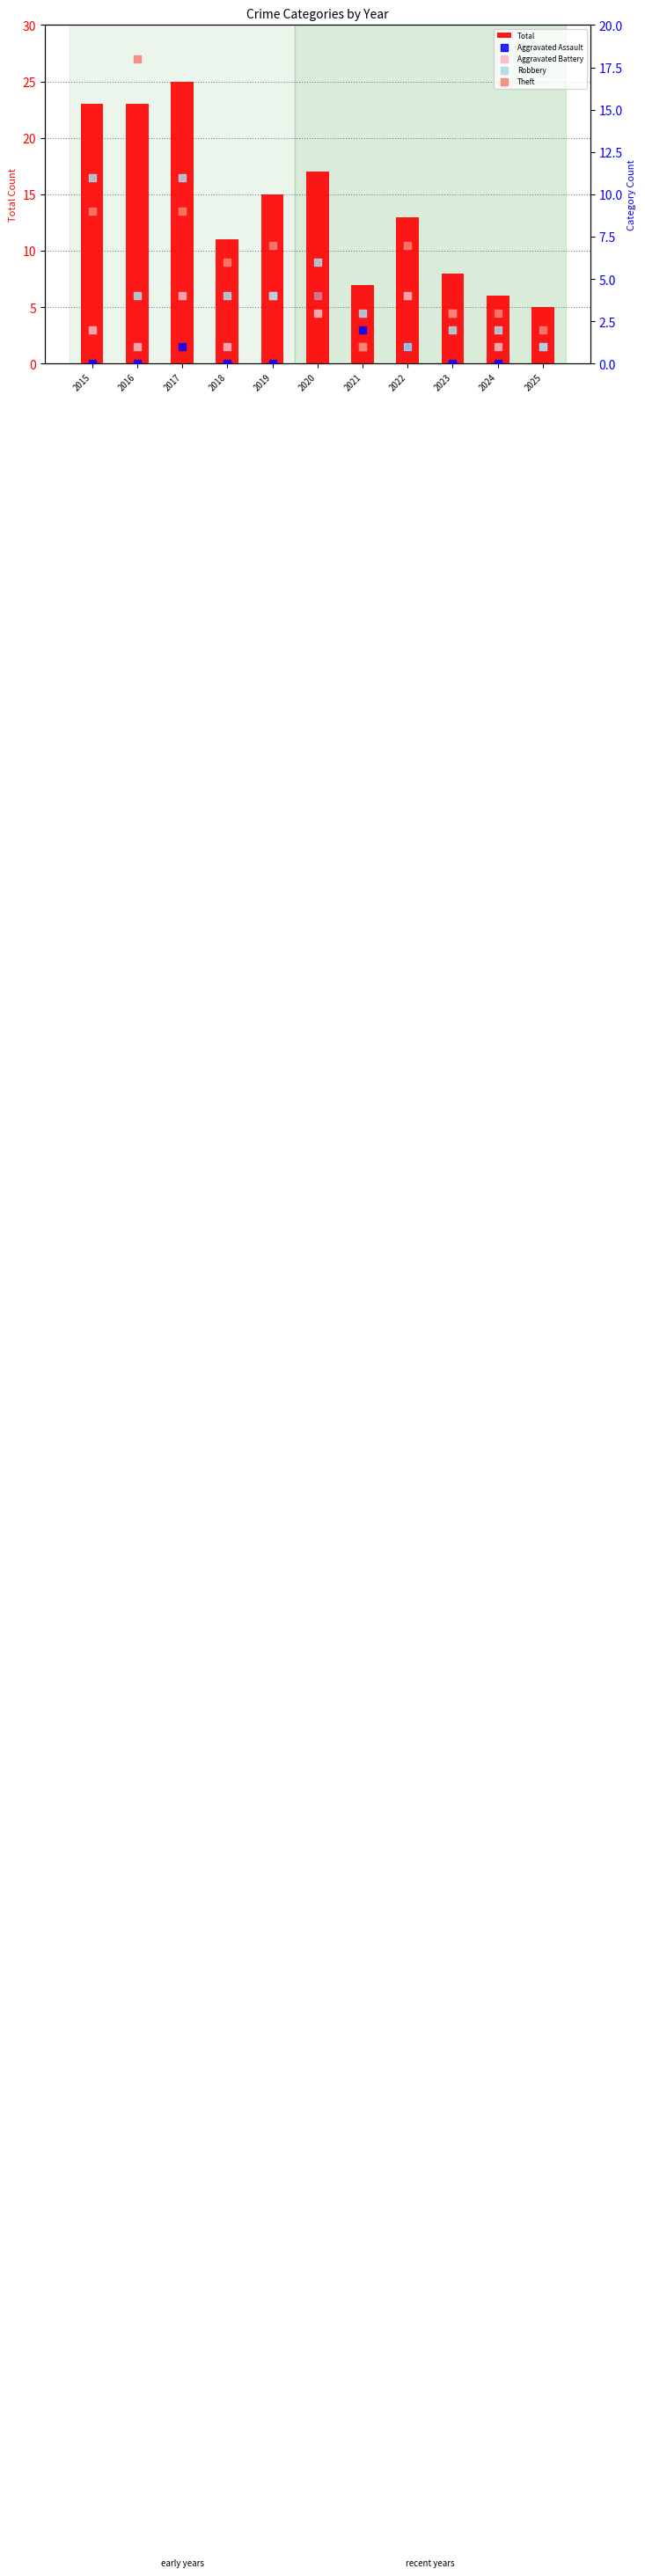

Is the value of Robbery at 2016 greater than the value of Aggravated Battery at 2015?

Yes